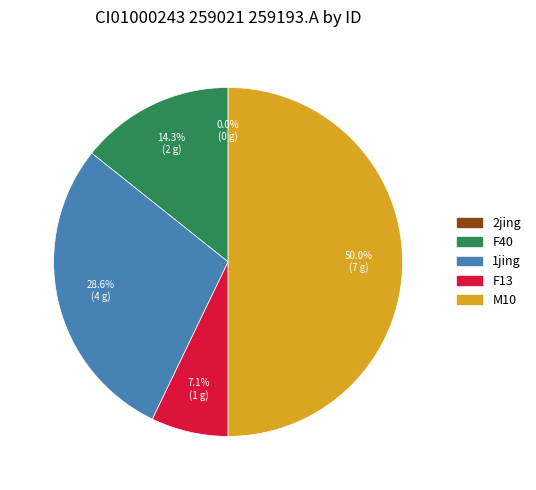

Which has a higher value, F40 or M10?

M10